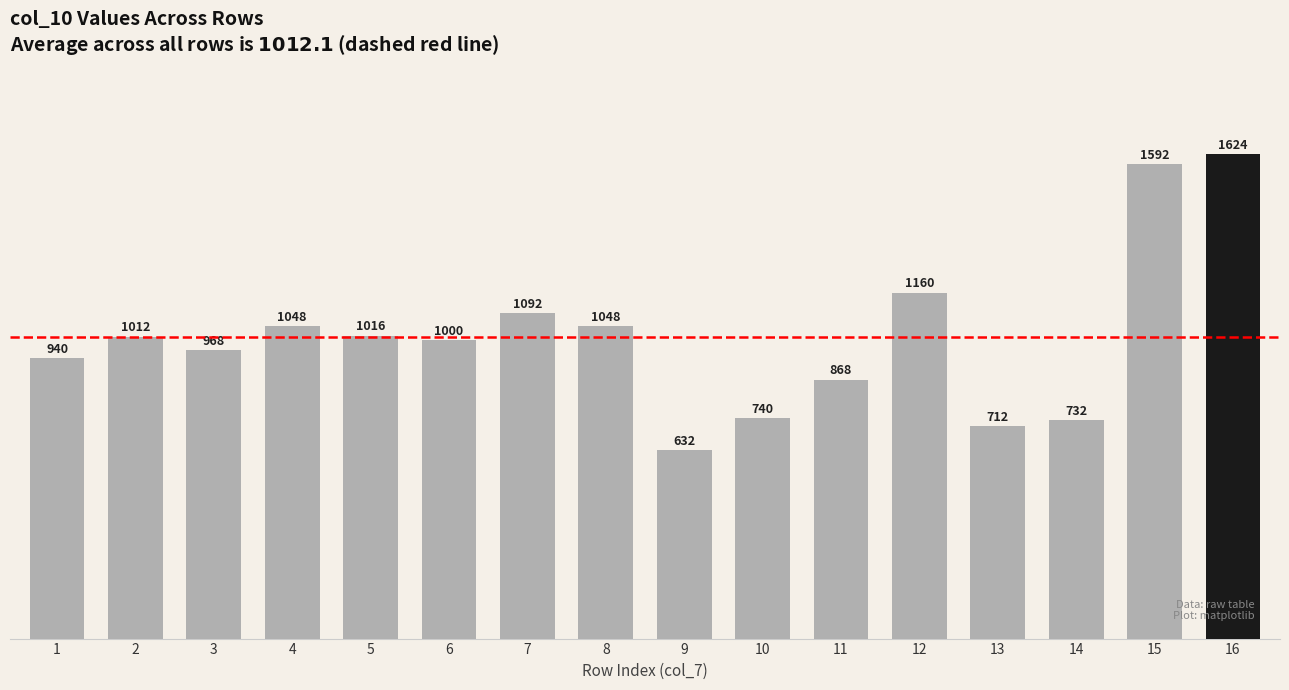

What is the value of the 15th bar from the left?

1592